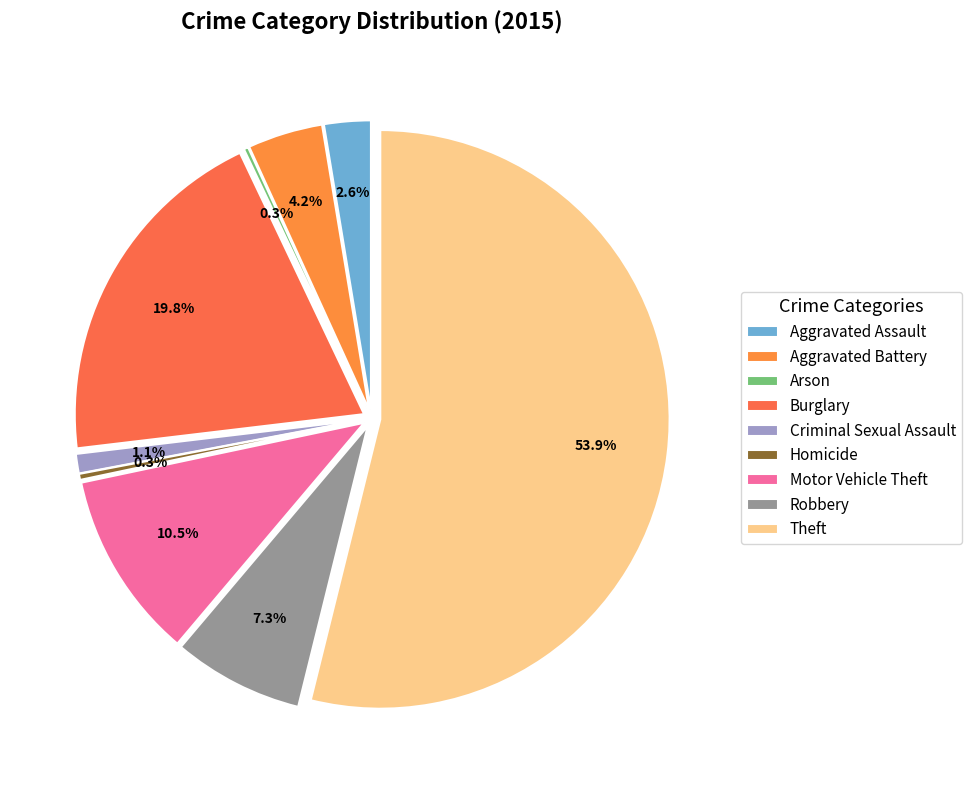

Which slice represents more than half of the pie?

Theft